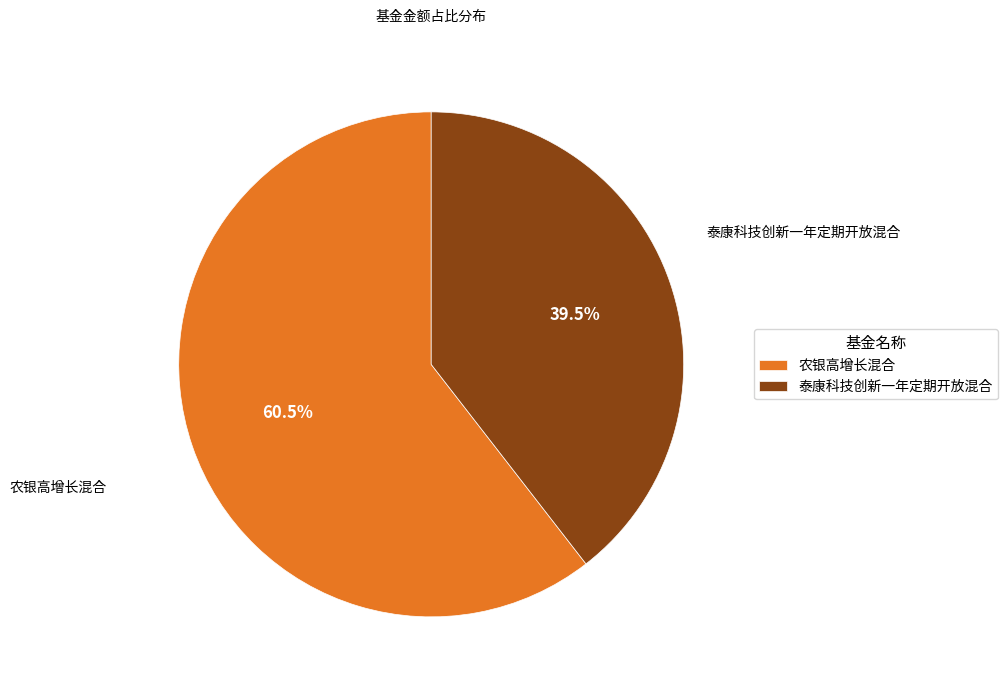

Between 农银高增长混合 and 泰康科技创新一年定期开放混合, which is larger?

农银高增长混合